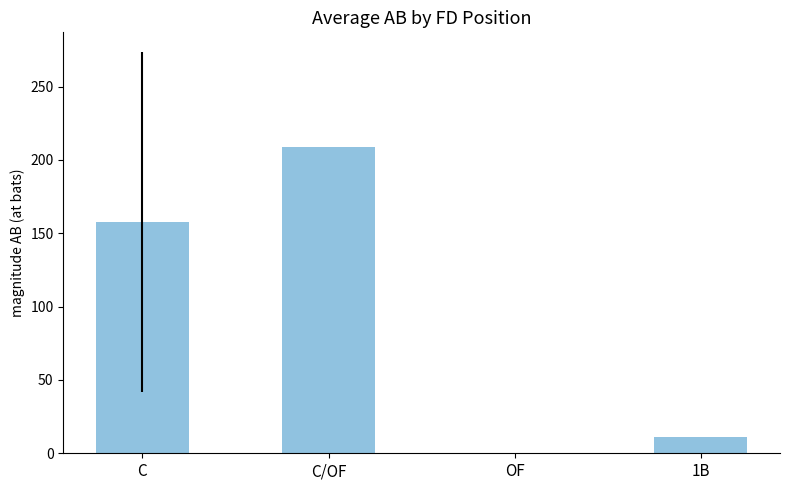

What is the greatest value displayed?

209.0